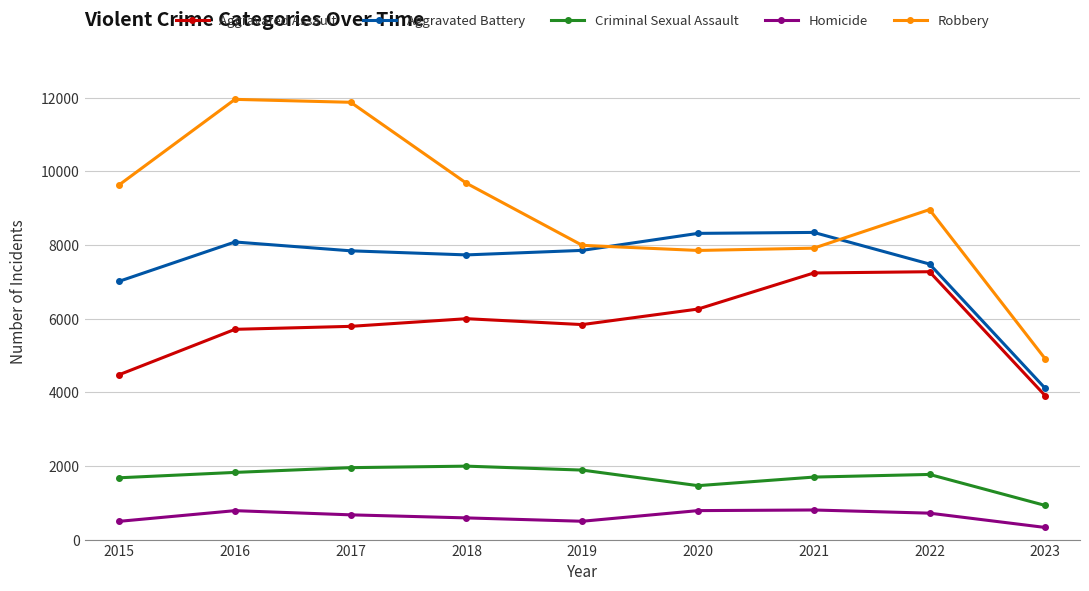

What is the difference between the second highest and minimum values in the Robbery series?

6972